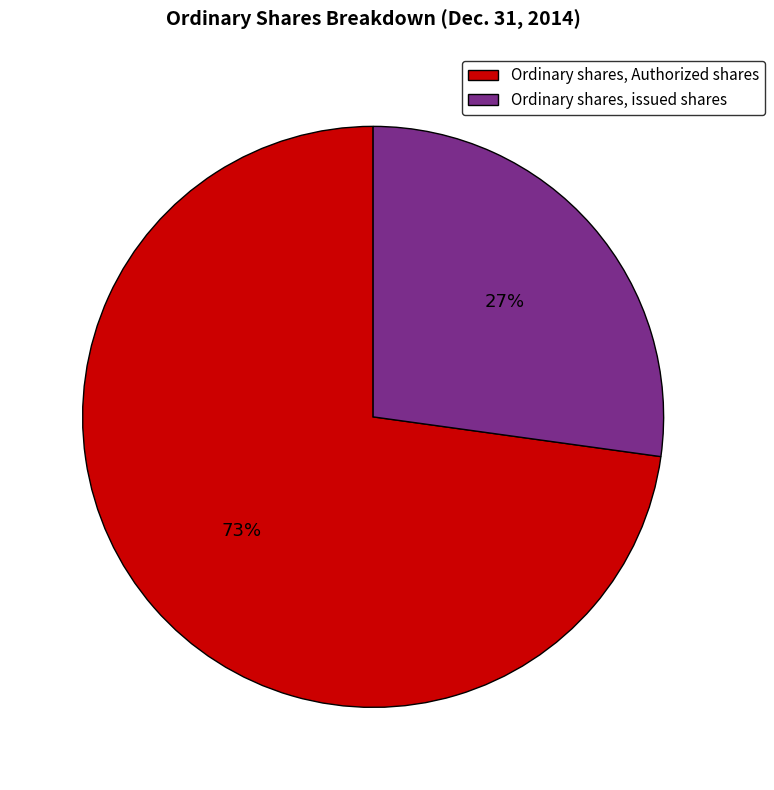

What is the largest slice in the pie chart?

Ordinary shares, Authorized shares